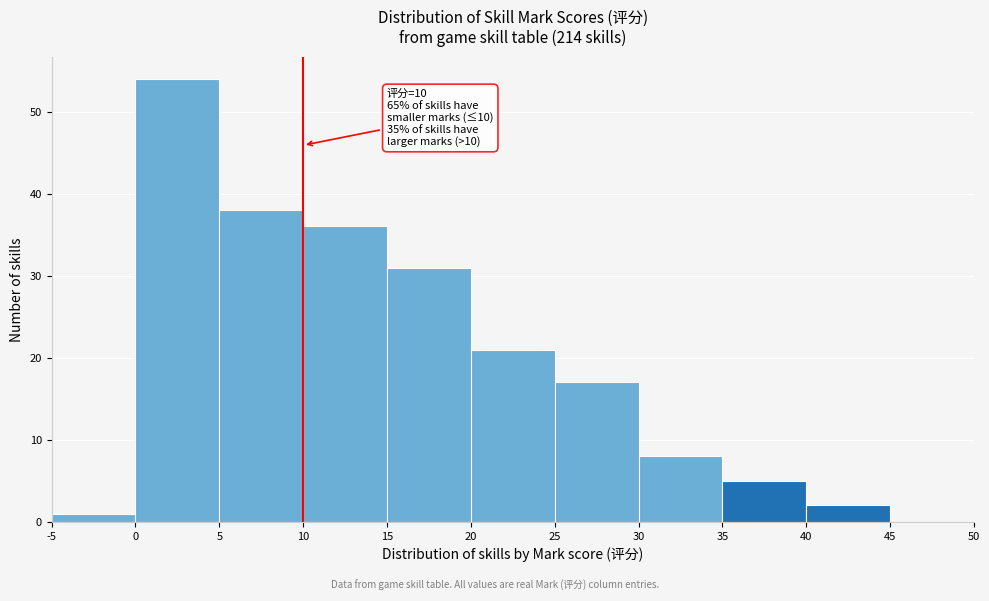

Which range on the x-axis has the tallest bar?

0 to 5